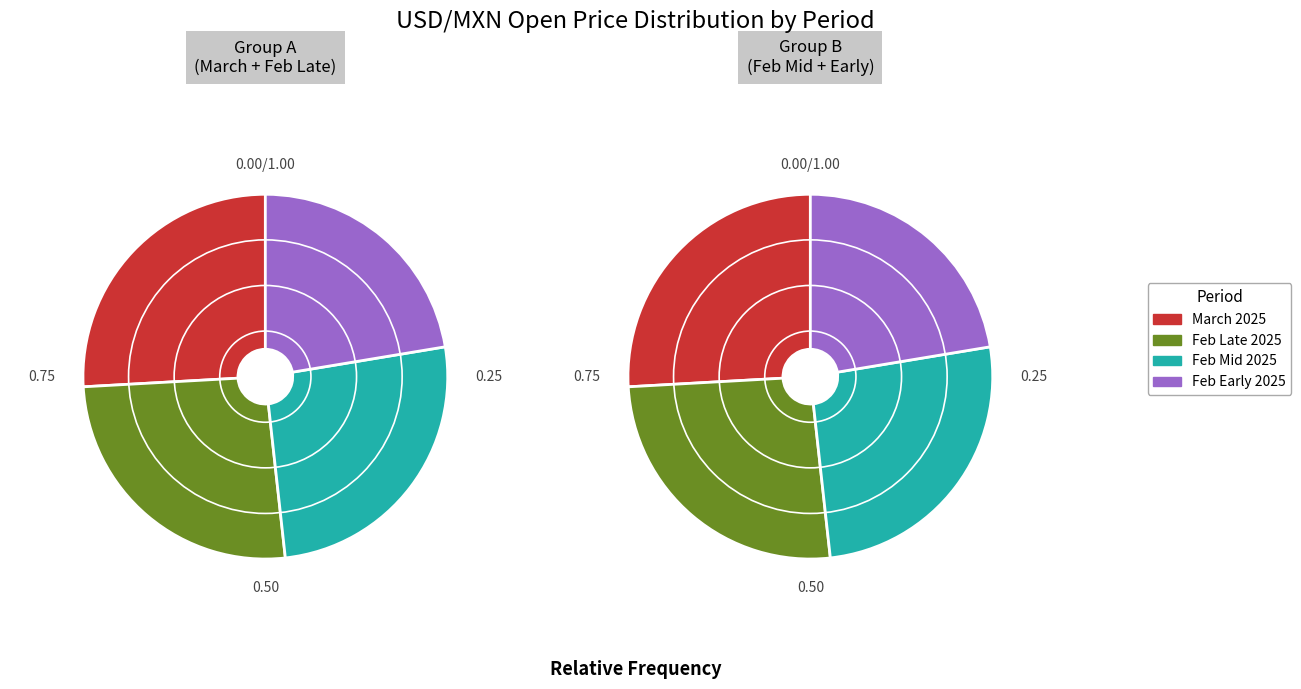

Is it true that Mar 7 is 1% of the pie?

False